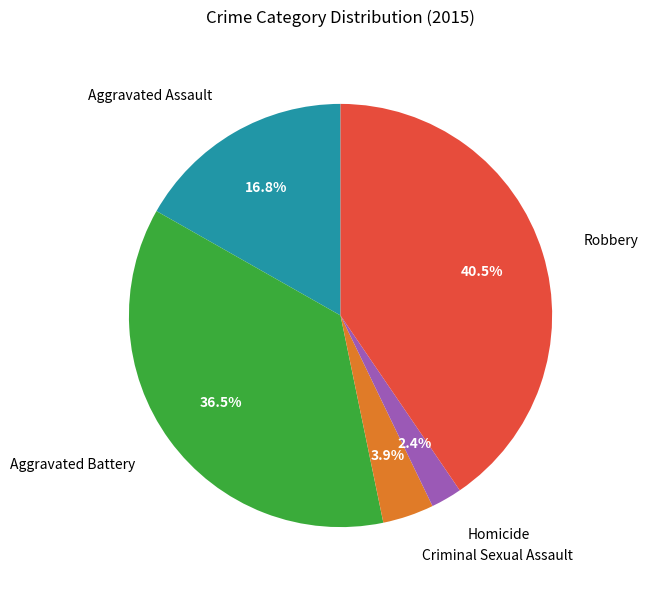

Does any single category account for the majority?

No